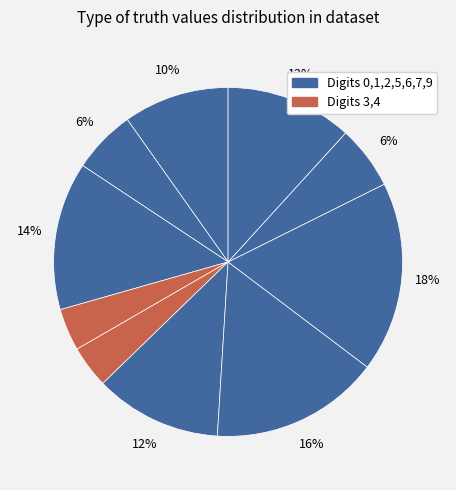

Count the number of slices in the pie.

10